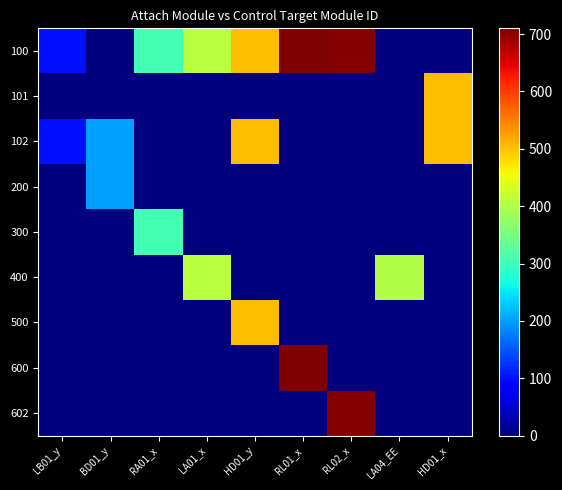

How many categories are shown in the chart?

9